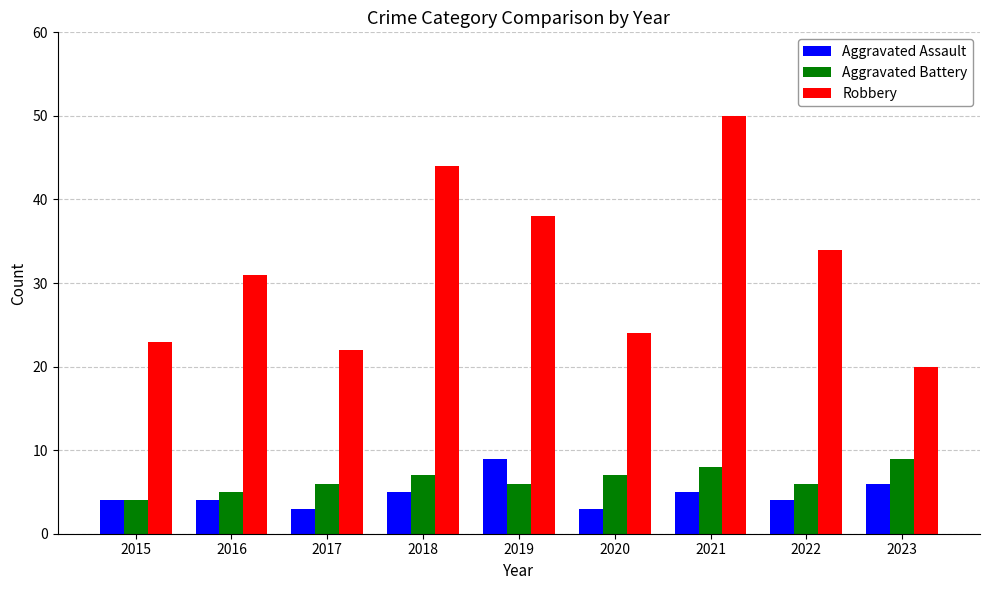

What is the maximum value for Aggravated Battery?

9